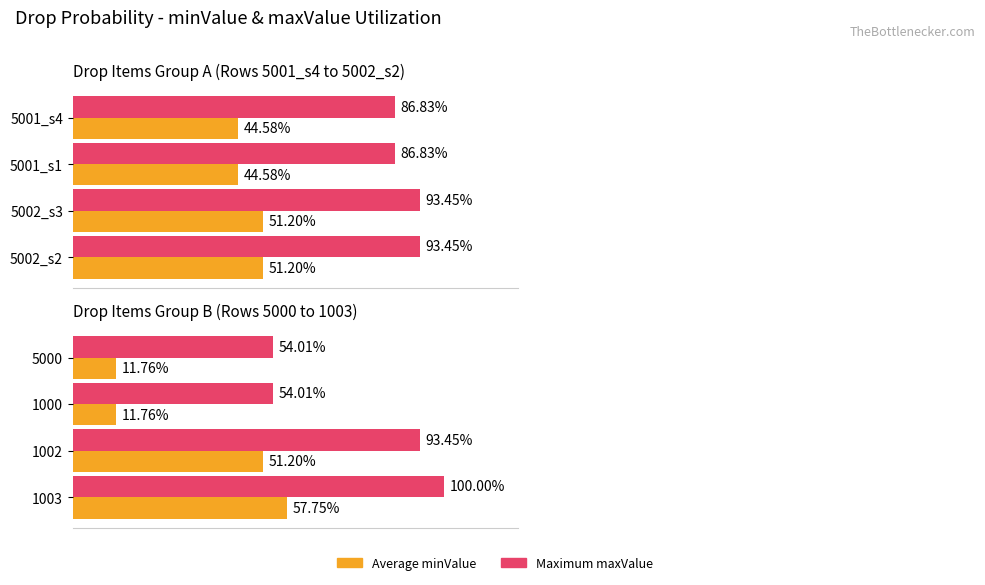

Which series has the widest spread of values?

Average minValue